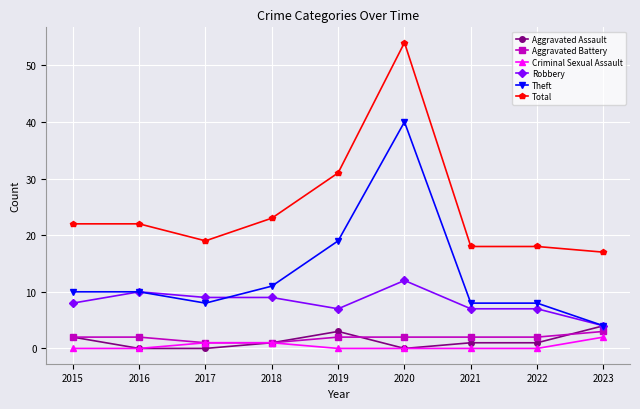

Between 2018 and 2020, which series saw the biggest shift?

Total